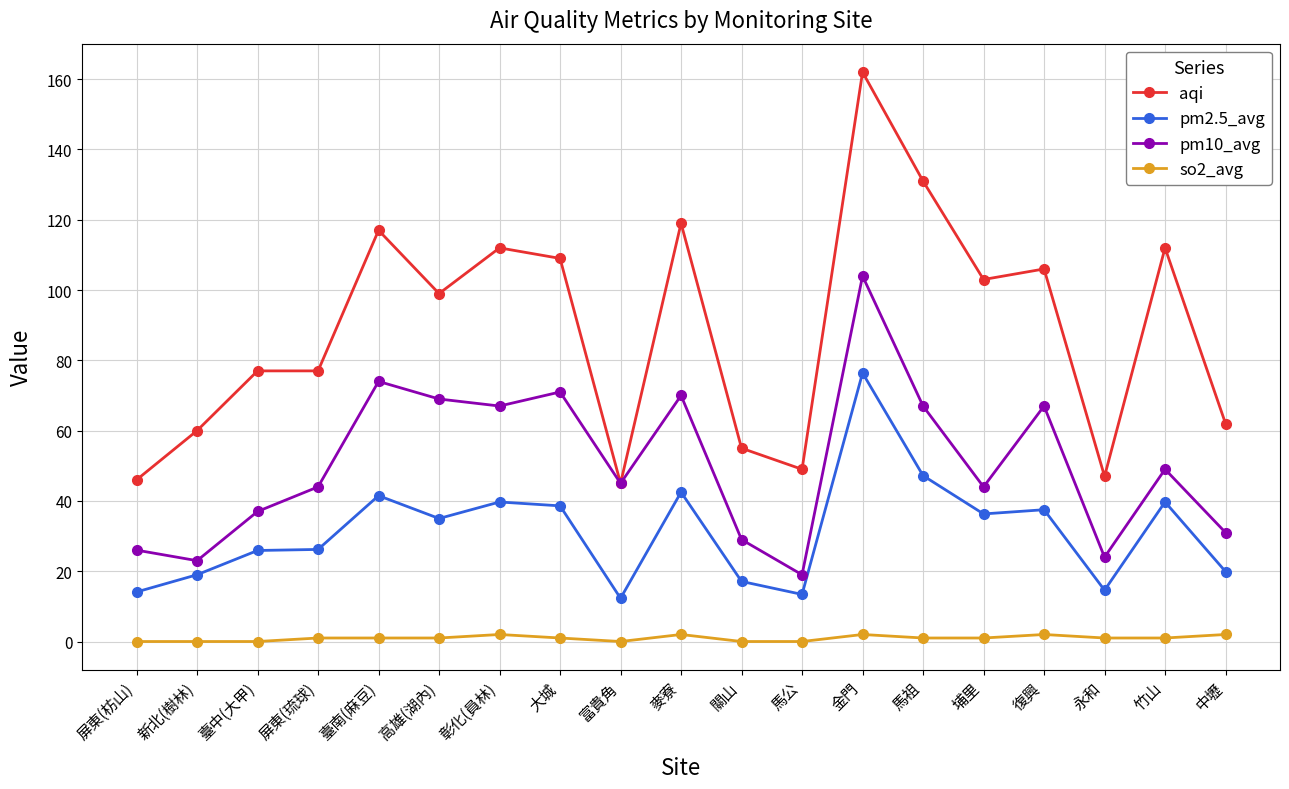

List the series in order of their overall mean, lowest first.

so2_avg, pm2.5_avg, pm10_avg, aqi